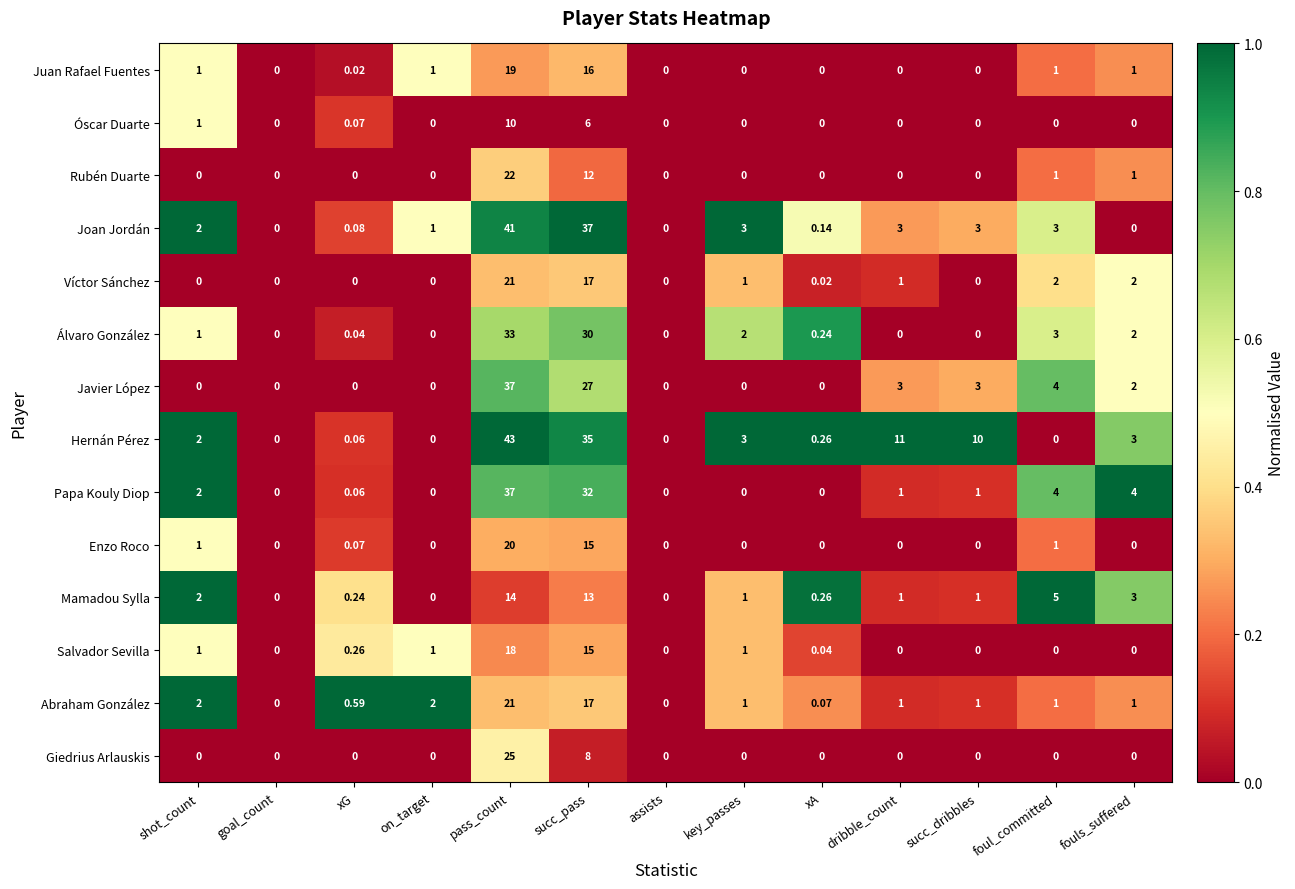

Is the value of Salvador Sevilla at xG greater than the value of Enzo Roco at dribble_count?

Yes